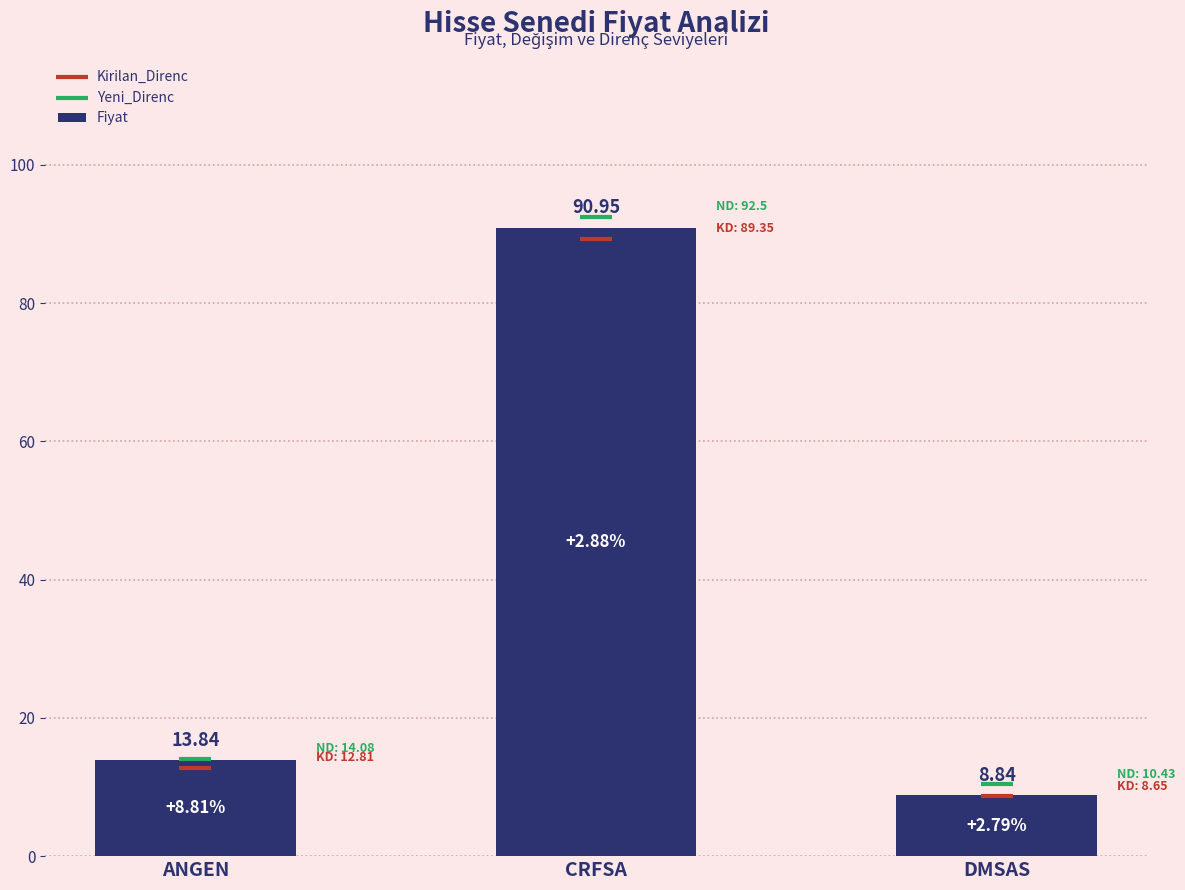

At which category is the sum across all series the highest?

CRFSA